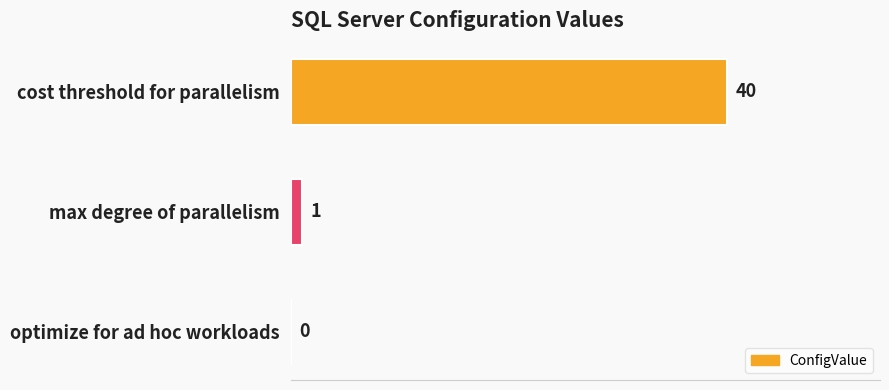

What is the greatest value displayed?

40